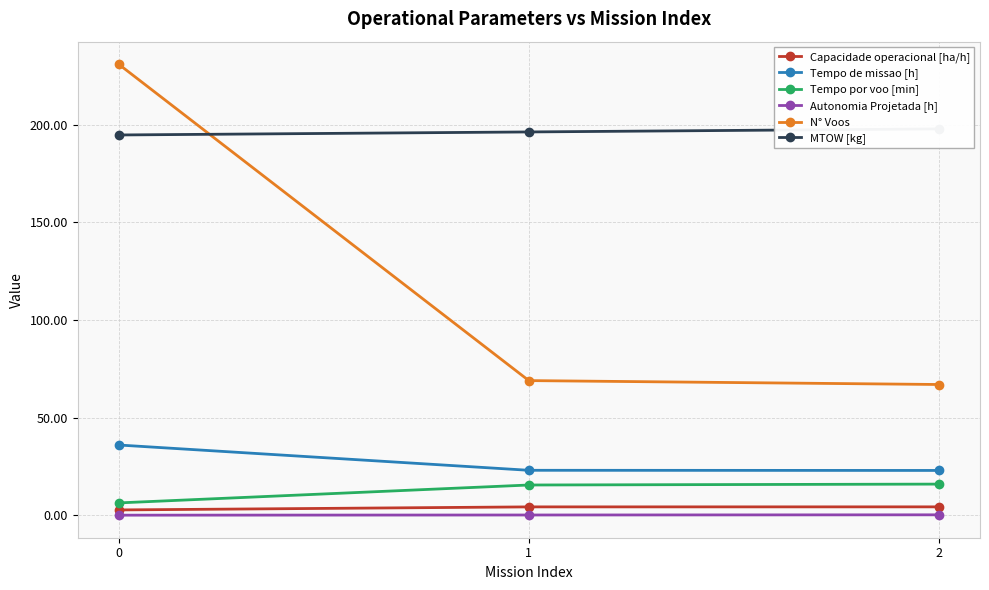

How many categories are shown in the chart?

3